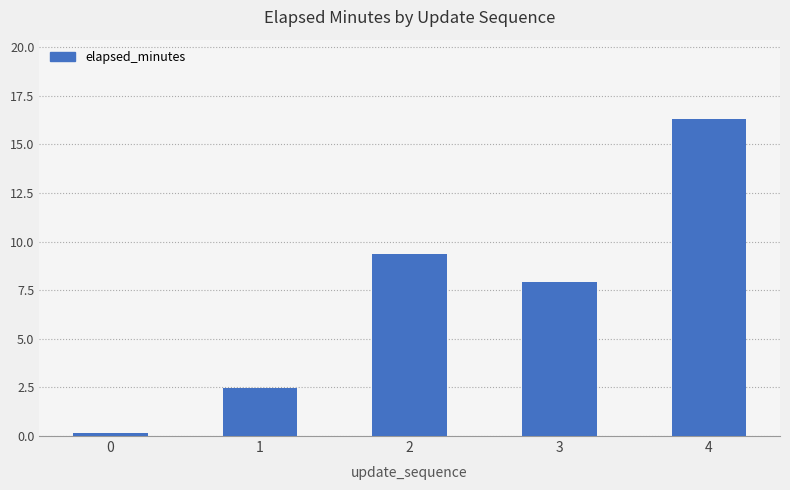

What is the difference between the second highest and second lowest values?

6.9